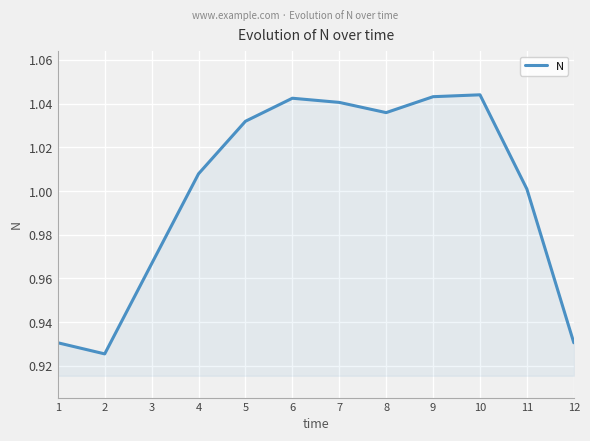

The value at 8 is 1.0. True or false?

True